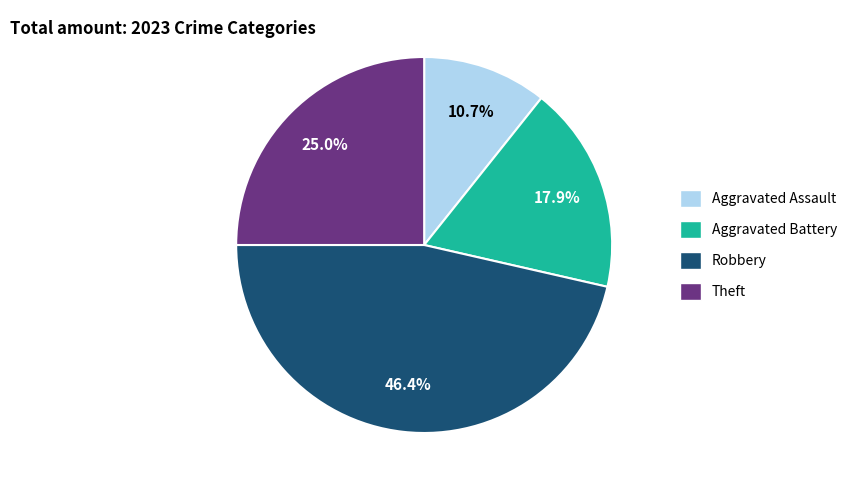

How much of the chart is everything except Theft?

75.0%